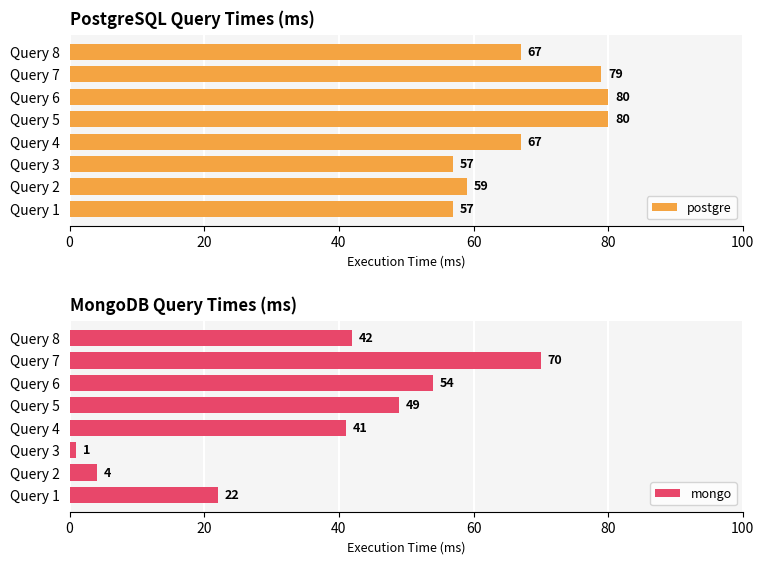

What is the greatest value displayed?

80